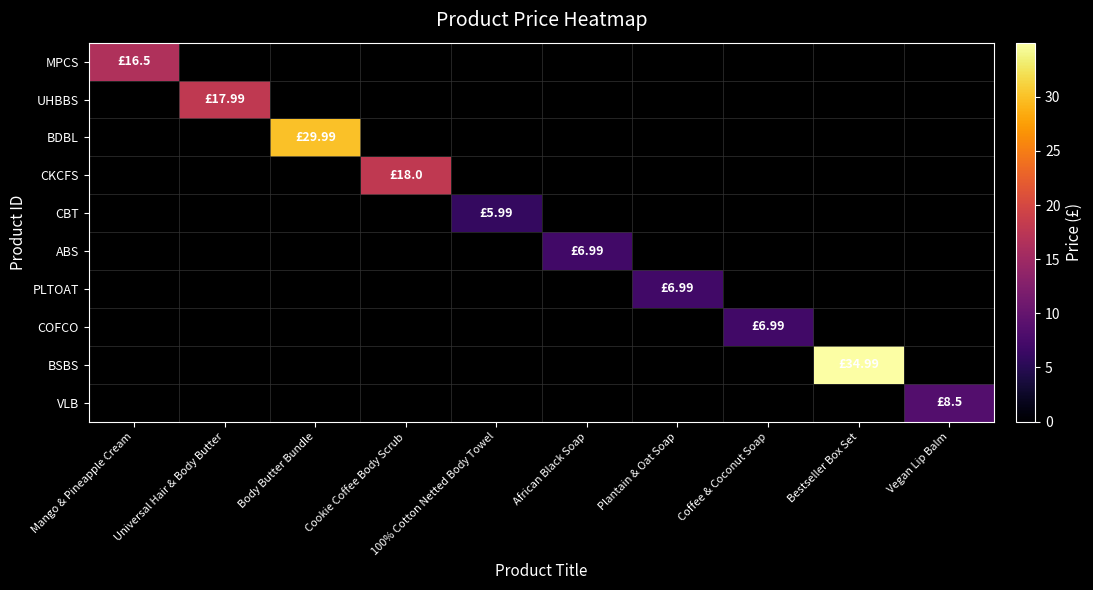

How many data points does each series have?

10